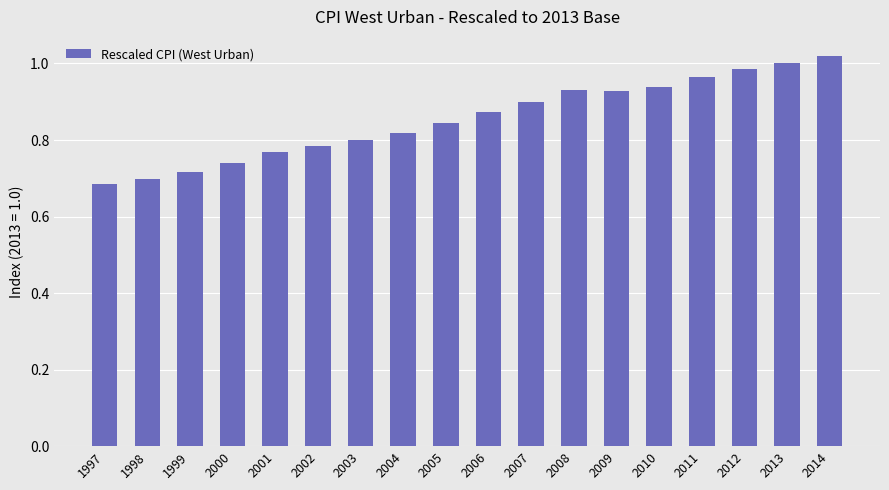

Where is the data nearest to the value 0?

1997